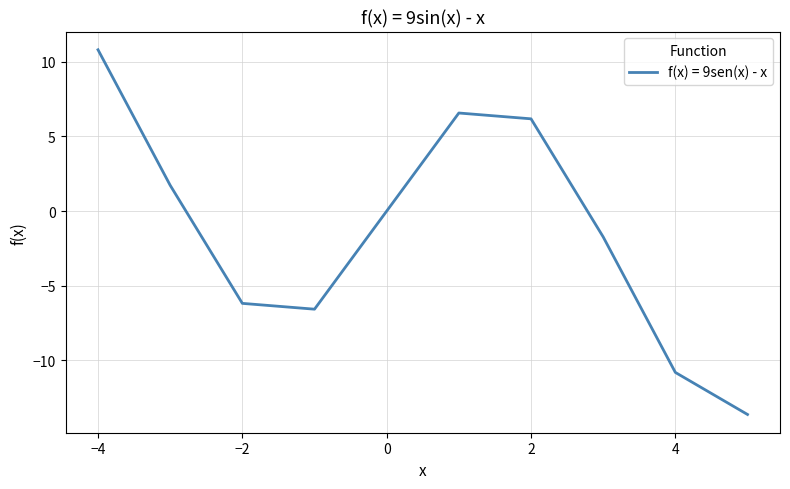

Count the number of categories in the chart.

10